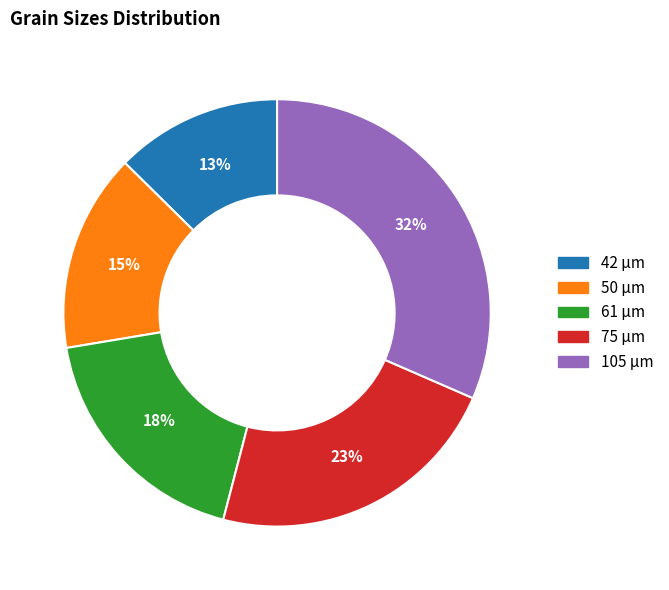

To the nearest percent, what is the difference between the 105 and 75 slice percentages?

9%